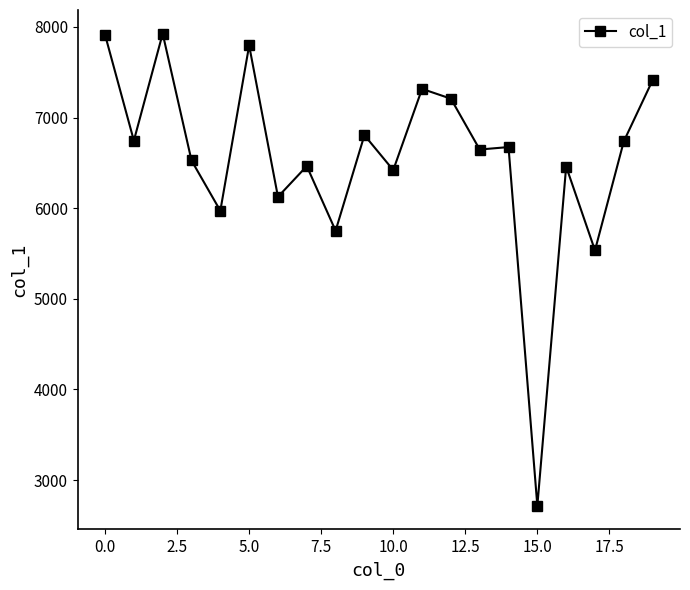

What is the average value?

6558